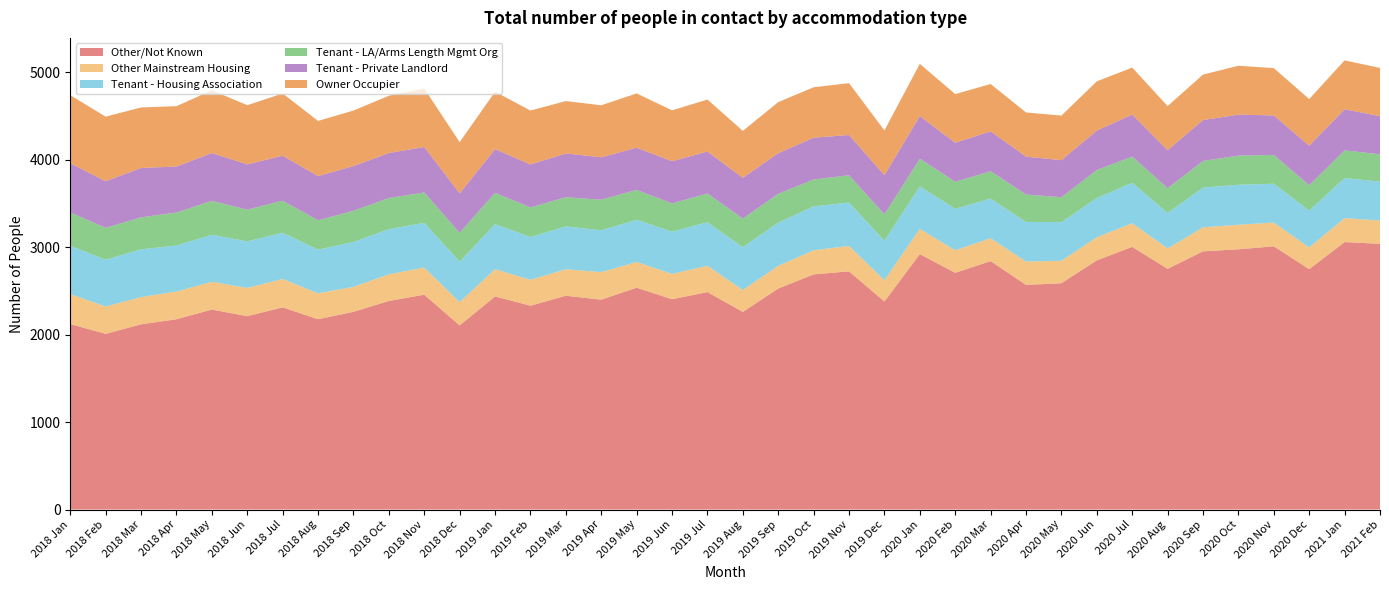

Reading right to left, extract all data points from this chart.

Other/Not Known: 3040	3060	2750	3011	2977	2954	2754	3005	2851	2589	2570	2842	2708	2922	2380	2725	2690	2528	2261	2488	2406	2538	2401	2446	2332	2438	2106	2458	2386	2262	2177	2313	2212	2288	2177	2119	2010	2122
Other Mainstream Housing: 266	274	249	272	281	275	233	270	264	257	267	262	258	289	244	291	276	260	250	301	290	294	315	303	296	312	267	310	305	286	297	325	323	318	317	312	313	343
Tenant - Housing Association: 446	458	421	444	458	454	406	464	448	442	453	454	474	486	450	496	503	494	491	498	483	483	479	490	489	515	463	512	517	513	499	529	533	537	527	546	535	552
Tenant - LA/Arms Length Mgmt Org: 312	317	290	330	333	305	283	299	321	285	314	312	310	316	303	312	307	330	326	329	323	342	350	334	339	358	330	347	356	357	336	366	363	388	377	366	365	381
Tenant - Private Landlord: 436	471	453	452	469	468	435	481	452	424	434	457	446	489	448	461	478	465	467	480	483	483	485	501	492	501	451	521	515	512	506	515	518	548	526	565	533	564
Owner Occupier: 552	559	533	541	559	520	505	537	563	510	505	541	557	597	512	593	577	584	537	595	582	621	595	599	617	656	586	669	655	635	631	712	677	717	691	692	739	778